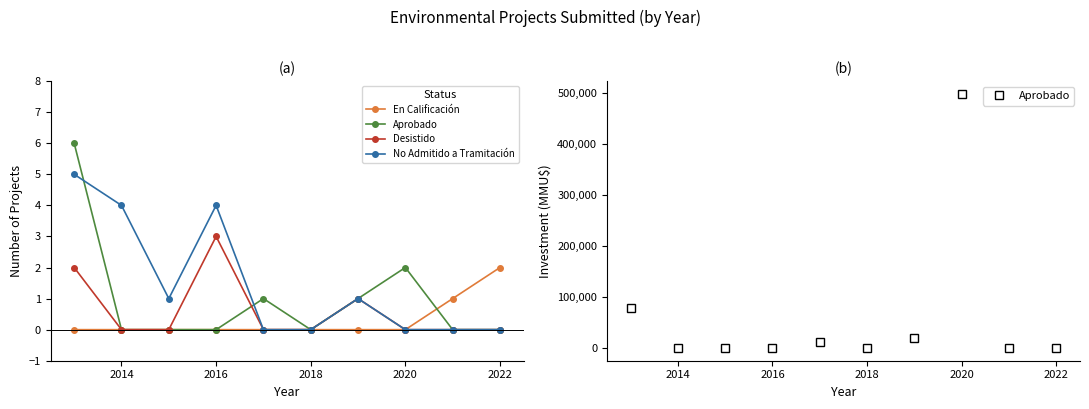

What is the approximate value of En Calificación at 2022?

2